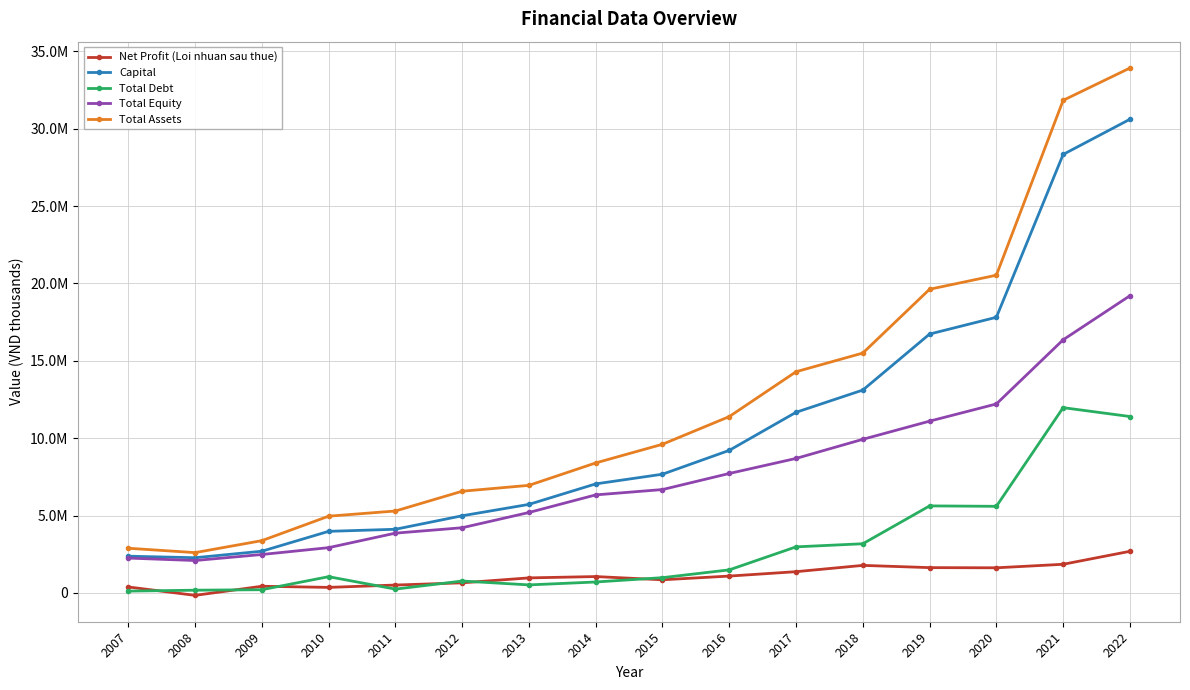

Is this an area chart (filled region under the line)?

No